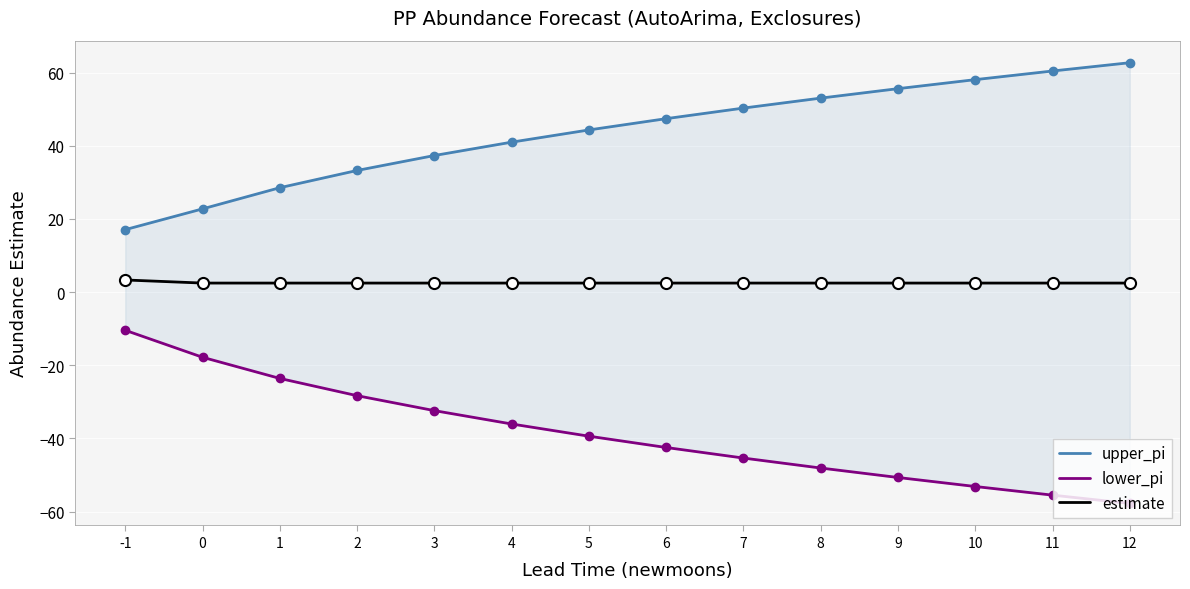

True or false: upper_pi and estimate intersect in this chart.

False